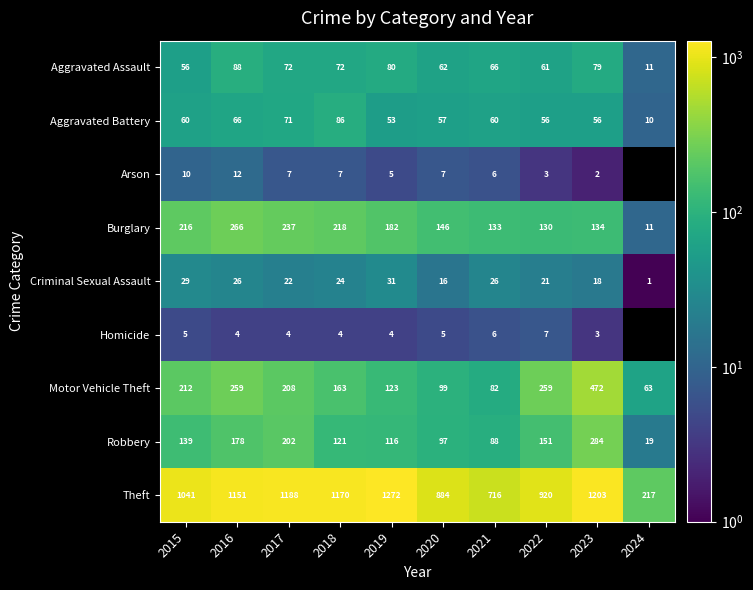

At how many categories does at least one series exceed 343?

9